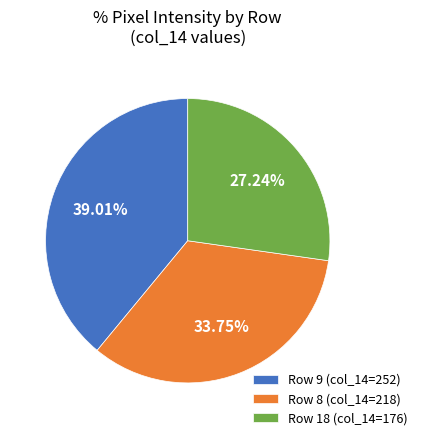

Is there any slice that represents more than half of the pie?

No